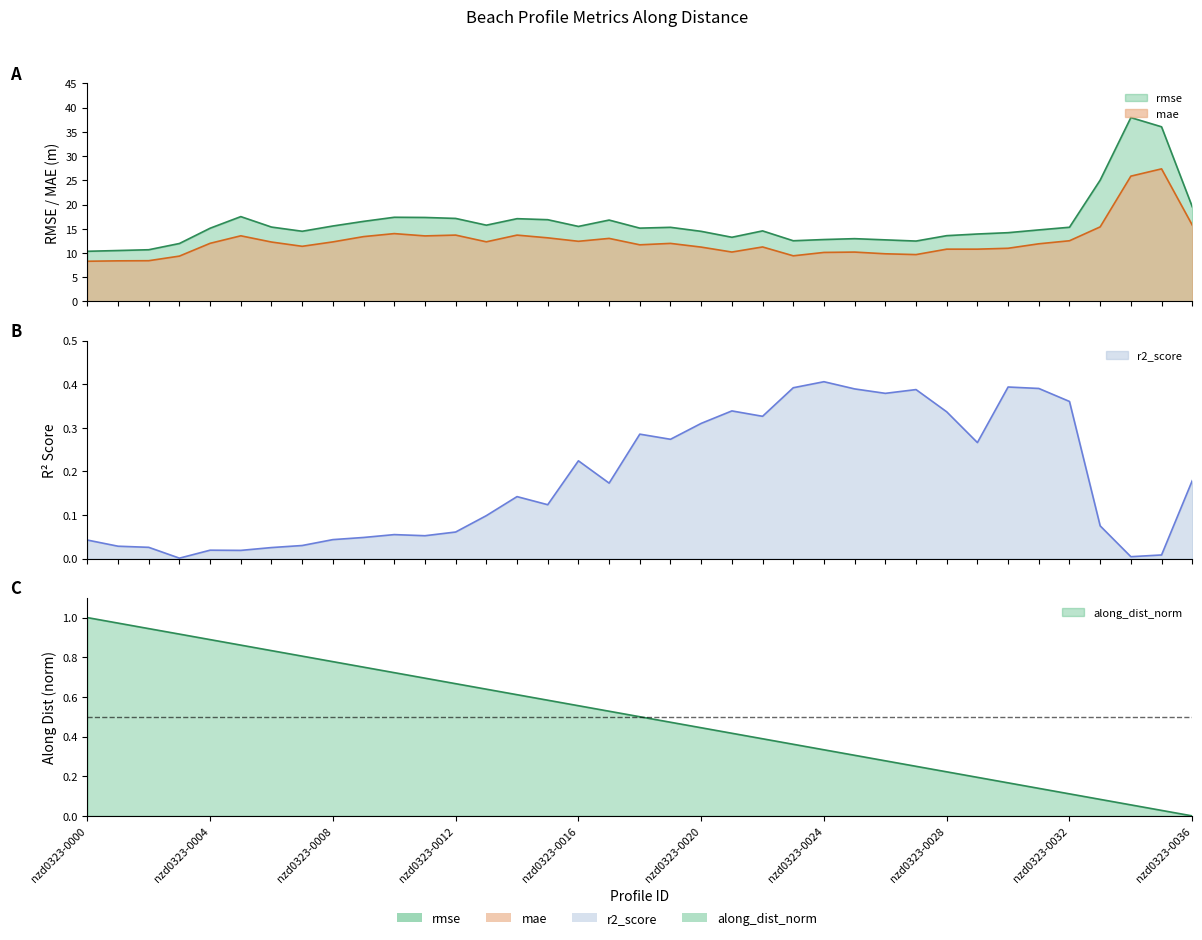

Reading left to right, what are all the values shown in this chart?

r2_score: 0.0	0.0	0.0	0.0	0.0	0.0	0.0	0.0	0.0	0.0	0.1	0.1	0.1	0.1	0.1	0.1	0.2	0.2	0.3	0.3	0.3	0.3	0.3	0.4	0.4	0.4	0.4	0.4	0.3	0.3	0.4	0.4	0.4	0.1	0.0	0.0	0.2
mae: 8.3	8.4	8.4	9.4	12.0	13.5	12.3	11.4	12.3	13.4	14.0	13.5	13.7	12.3	13.7	13.1	12.4	13.0	11.7	12.0	11.2	10.2	11.2	9.4	10.1	10.2	9.8	9.7	10.8	10.8	11.0	11.9	12.5	15.4	25.9	27.4	15.8
rmse: 10.4	10.5	10.7	12.0	15.1	17.5	15.3	14.5	15.6	16.5	17.4	17.3	17.1	15.7	17.1	16.9	15.5	16.8	15.1	15.3	14.5	13.2	14.6	12.5	12.8	13.0	12.7	12.5	13.6	13.9	14.2	14.8	15.3	25.0	37.9	36.0	19.5
along_dist_norm: 1.0	1.0	0.9	0.9	0.9	0.9	0.8	0.8	0.8	0.8	0.7	0.7	0.7	0.6	0.6	0.6	0.6	0.5	0.5	0.5	0.4	0.4	0.4	0.4	0.3	0.3	0.3	0.3	0.2	0.2	0.2	0.1	0.1	0.1	0.1	0.0	0.0